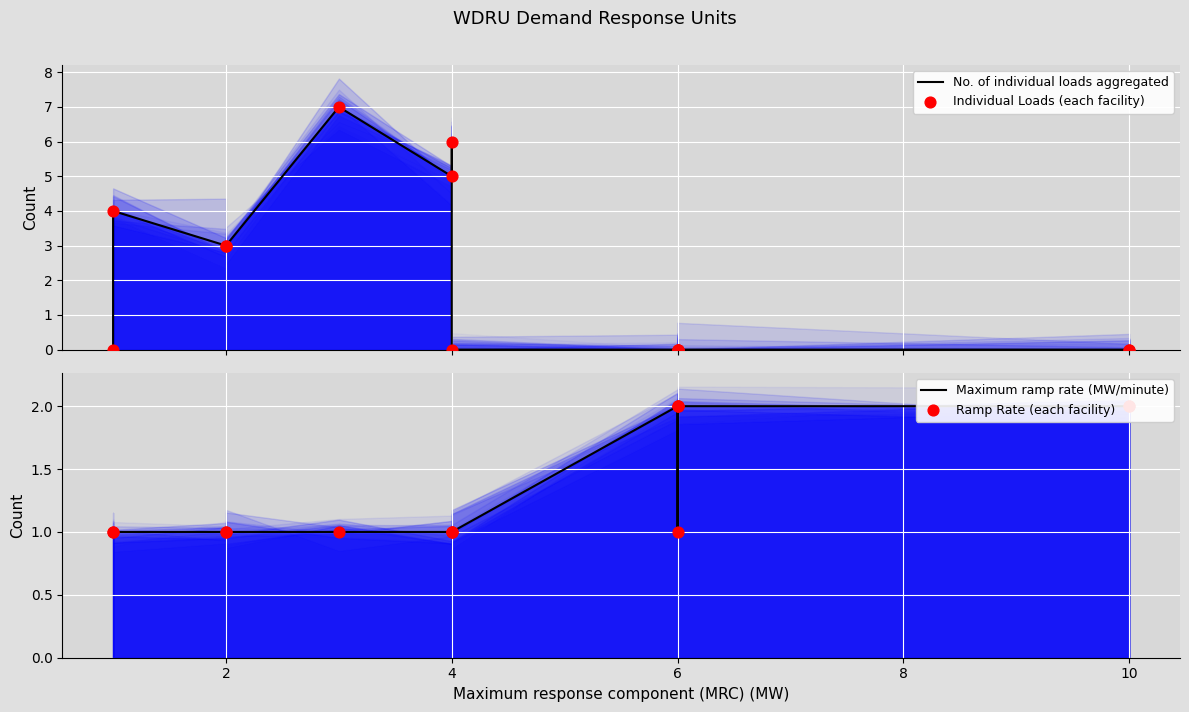

Which series has the largest total across all categories?

No. of individual loads aggregated